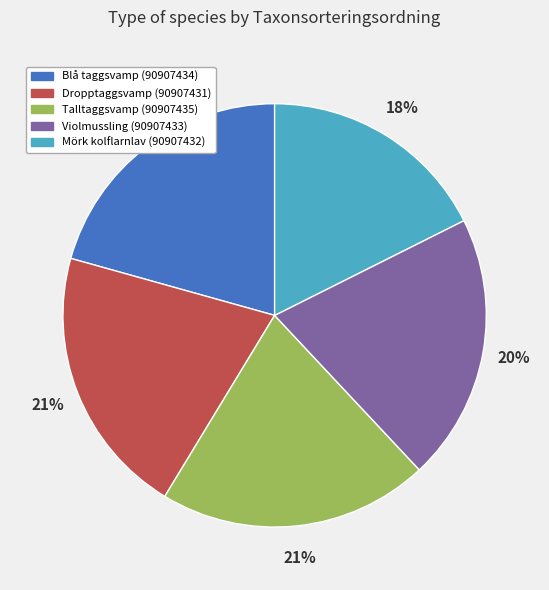

Between Talltaggsvamp (90907435) and Mörk kolflarnlav (90907432), which is larger?

Talltaggsvamp (90907435)